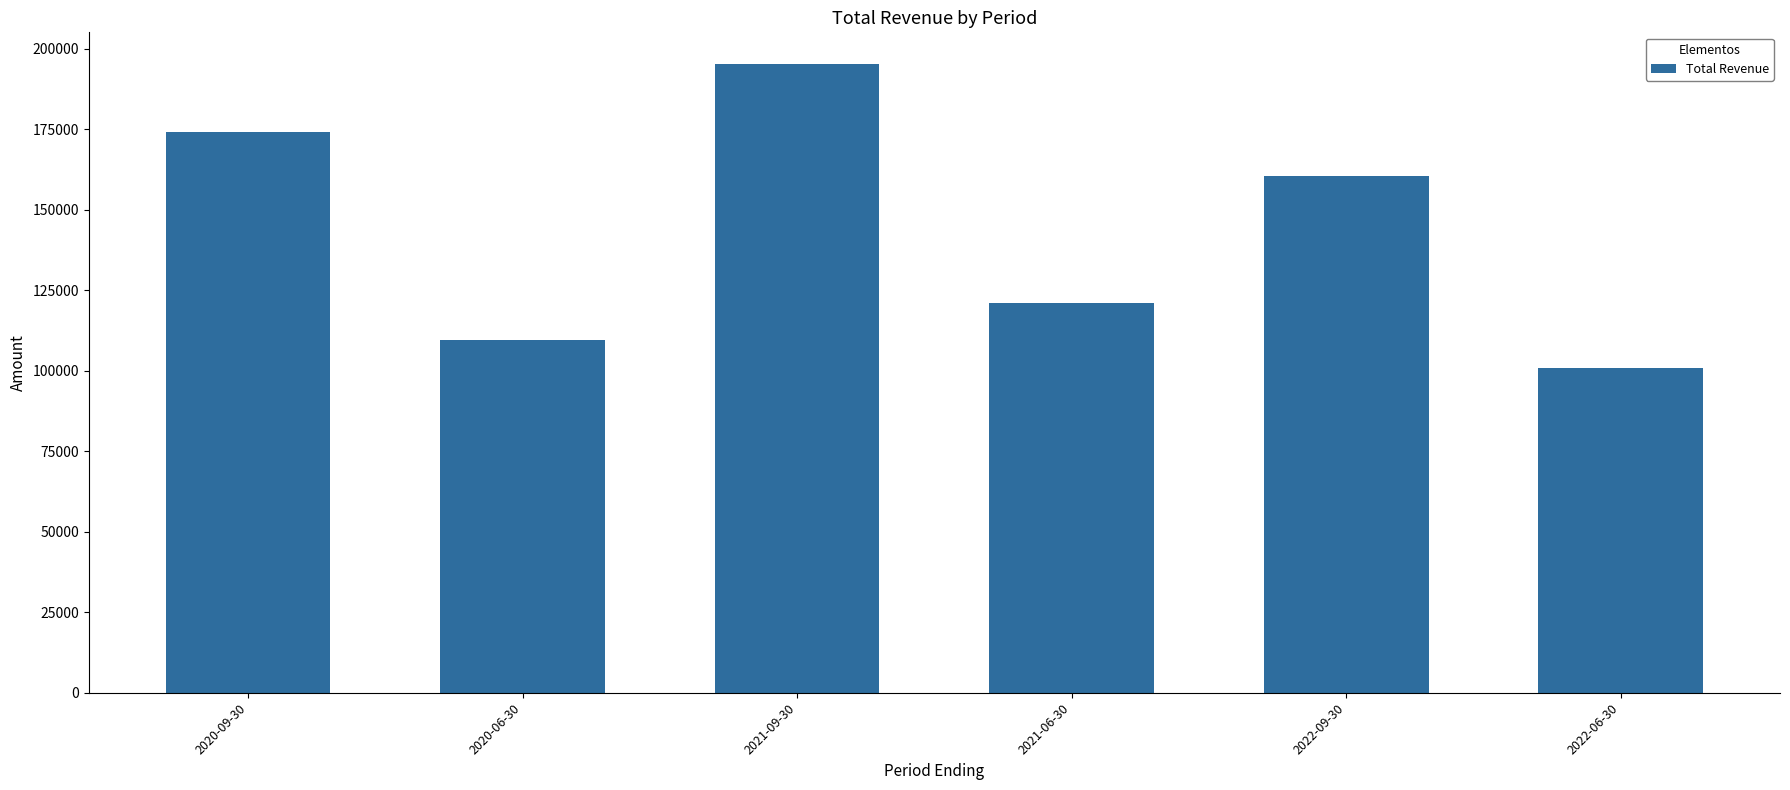

What is the approximate value at 2021-06-30, to the nearest 100?

121000